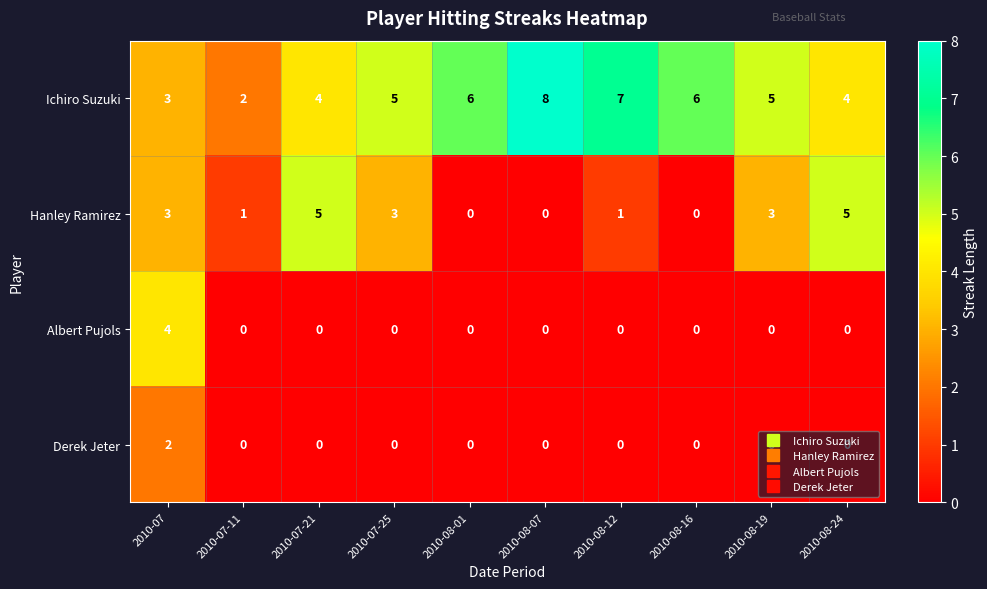

At which category is the sum across all series the highest?

2010-07